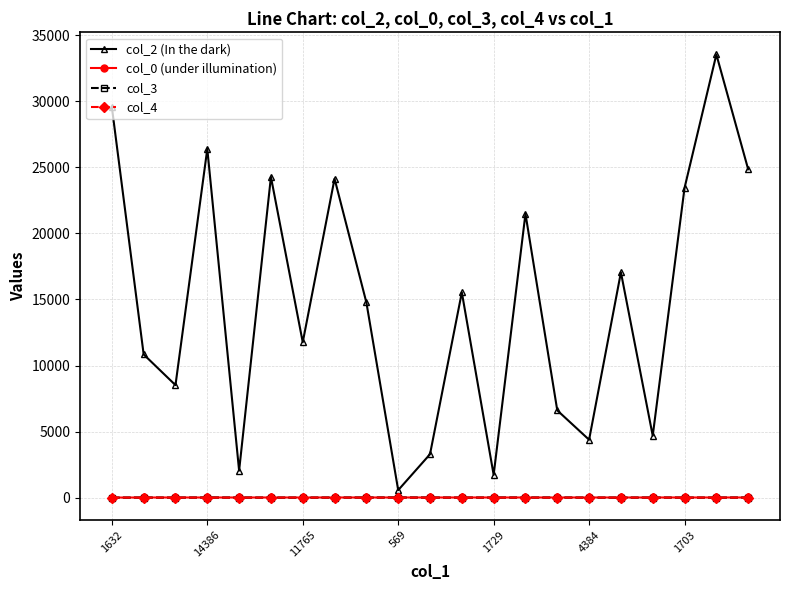

Which series has the widest spread of values?

col_2 (In the dark)